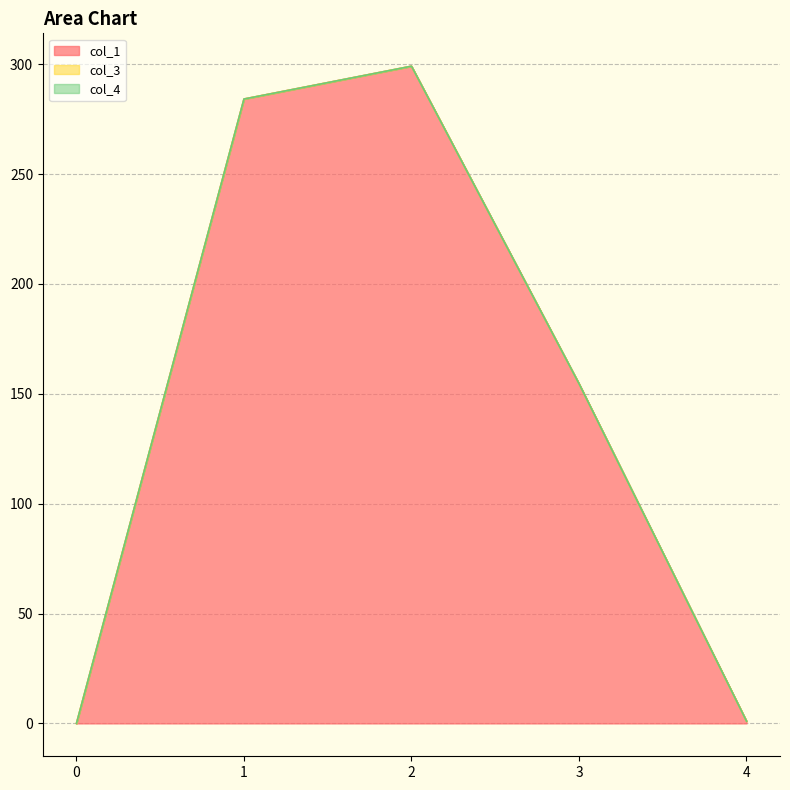

Which series changed the most between 1 and 3?

col_1